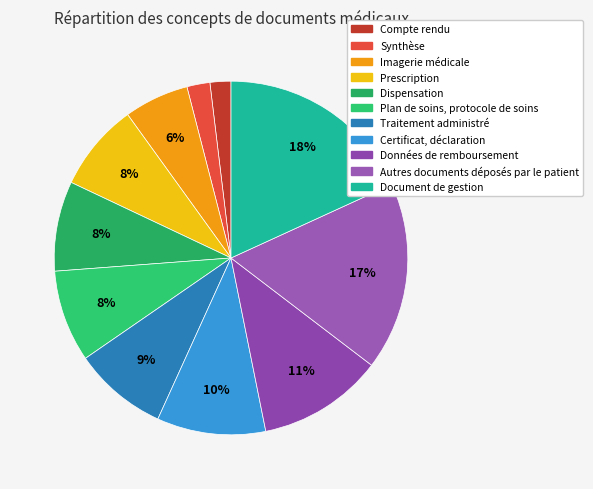

Does Document de gestion account for over 50% of the chart?

No